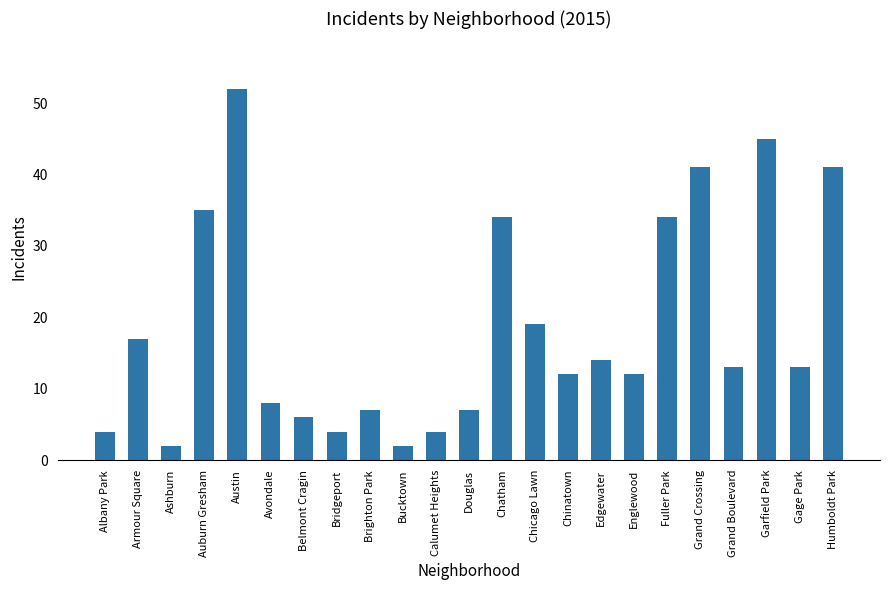

Count the number of categories in the chart.

23